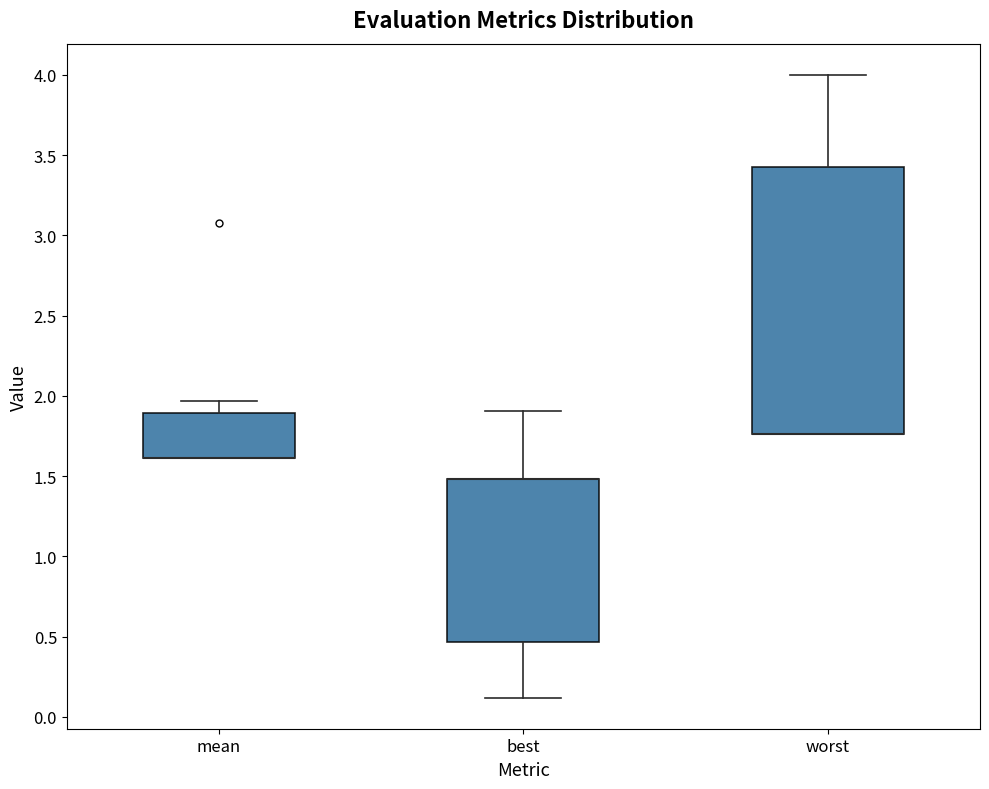

Where is the lower edge of the box for worst on the y-axis? The values are not printed on the chart, so give them approximately, as read against the axis.

1.75